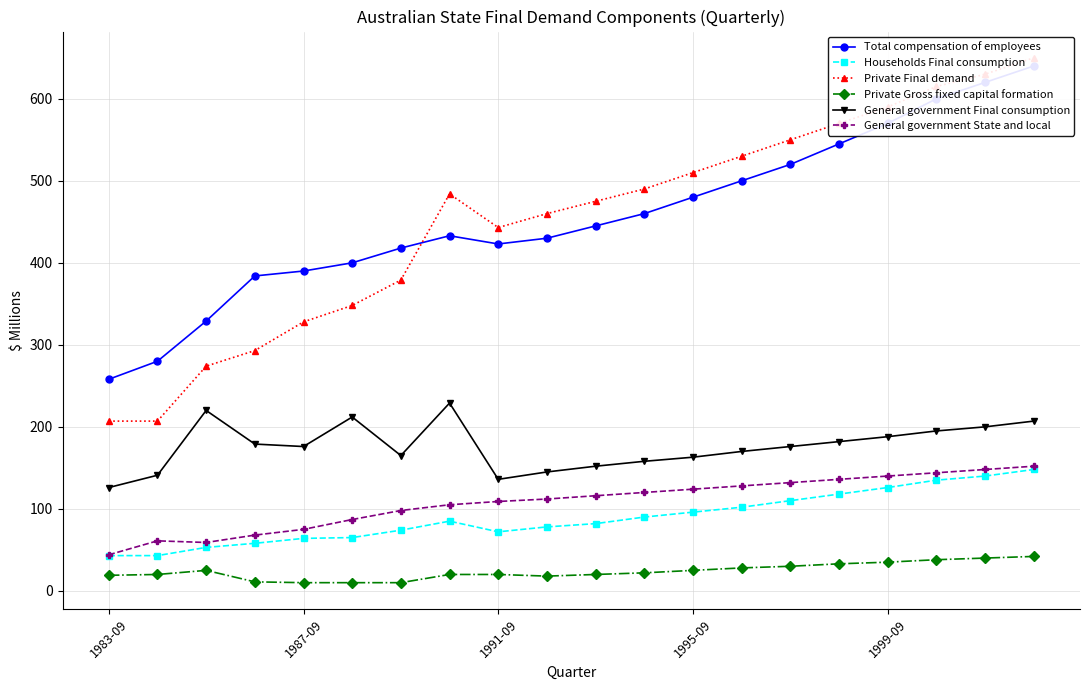

The value of Total compensation of employees at 15 is 545. True or false?

True